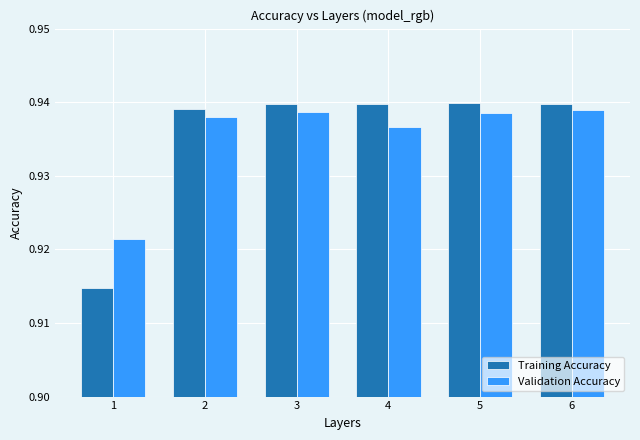

Is it true that Validation Accuracy equals 0.7 at 5?

False